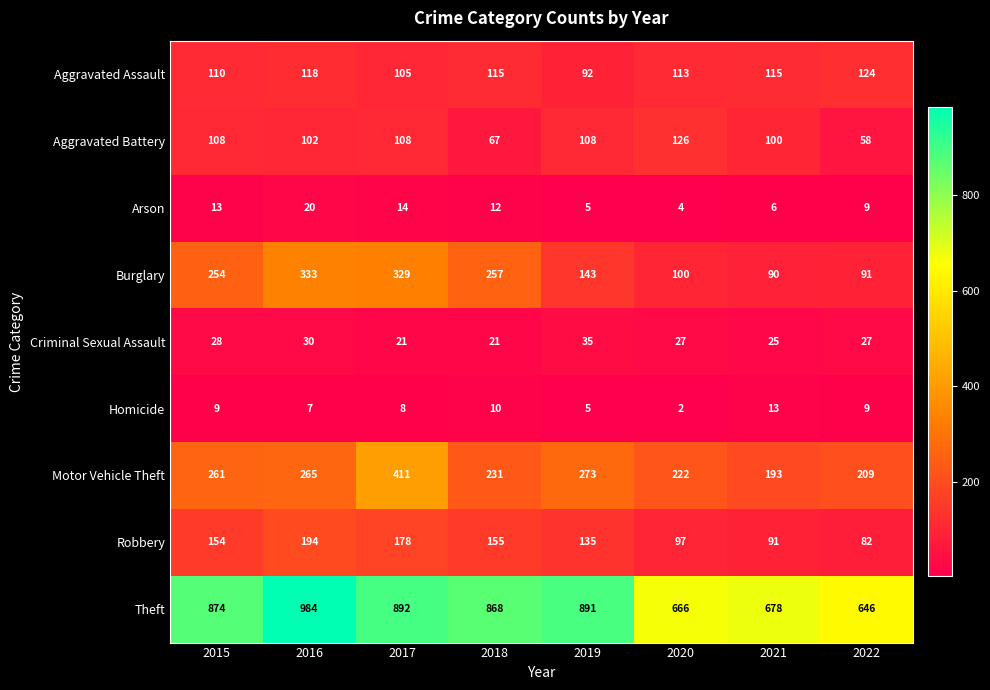

What is the maximum value shown in the chart?

984